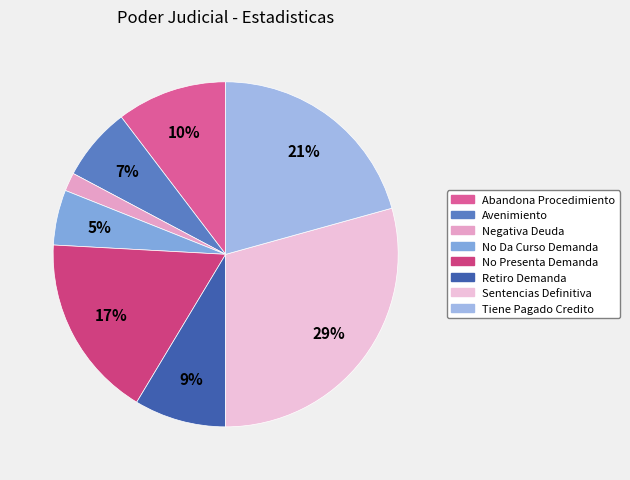

Which slice is the smallest?

Negativa Deuda